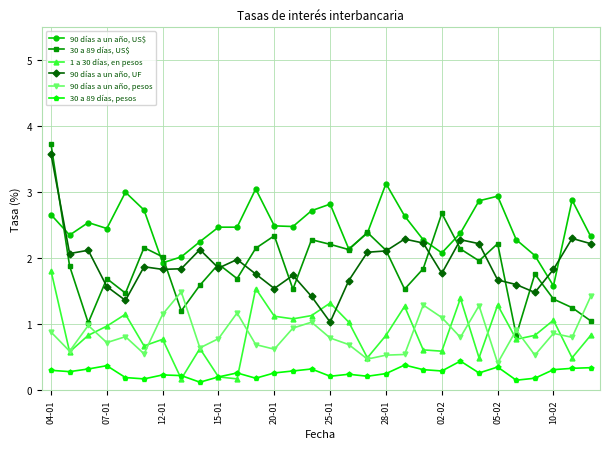

True or false: 1 a 30 días, en pesos has more than 2 points higher than both neighbors.

True